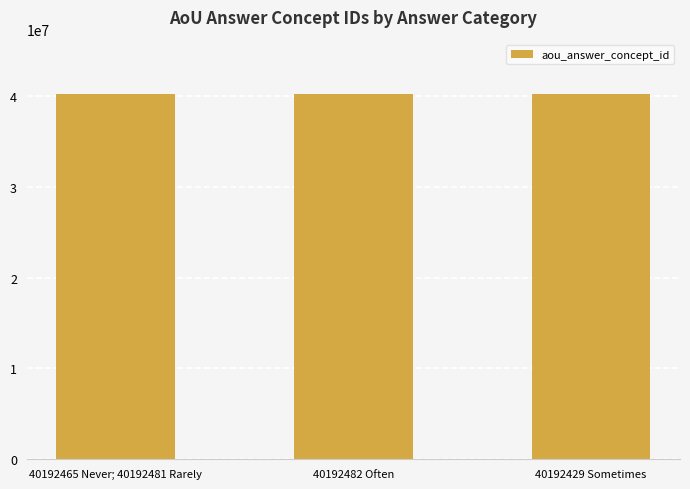

What is the difference between the maximum and minimum values?

53